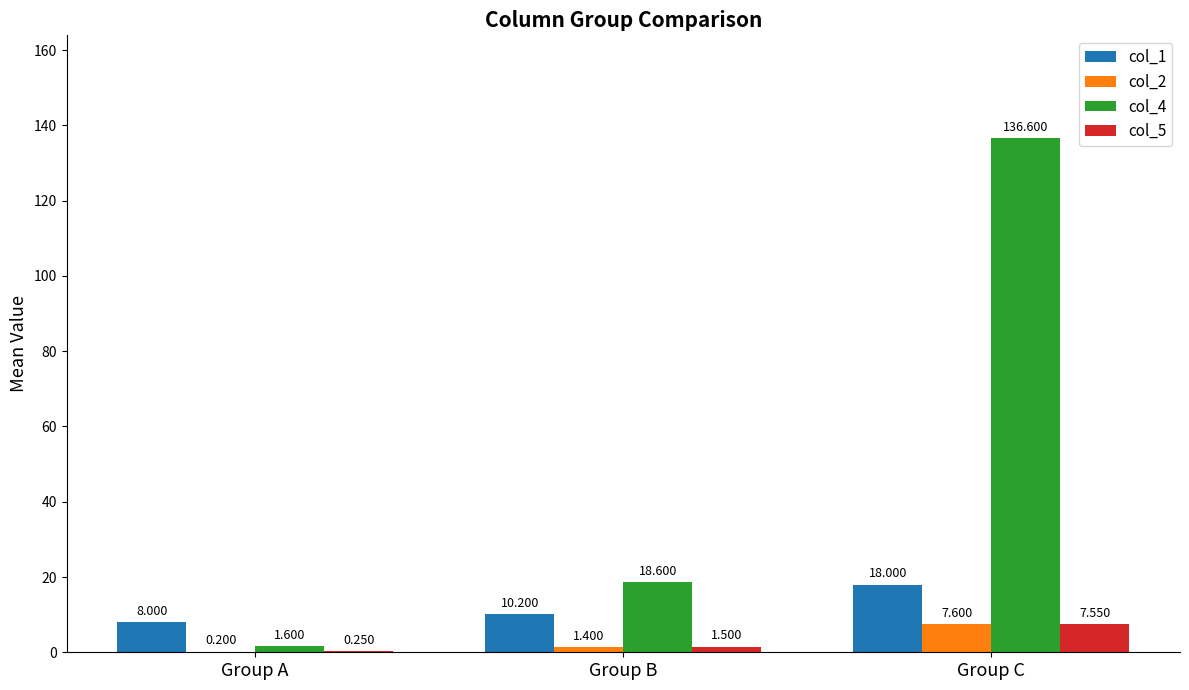

What is the total value across all series at Group A?

10.1